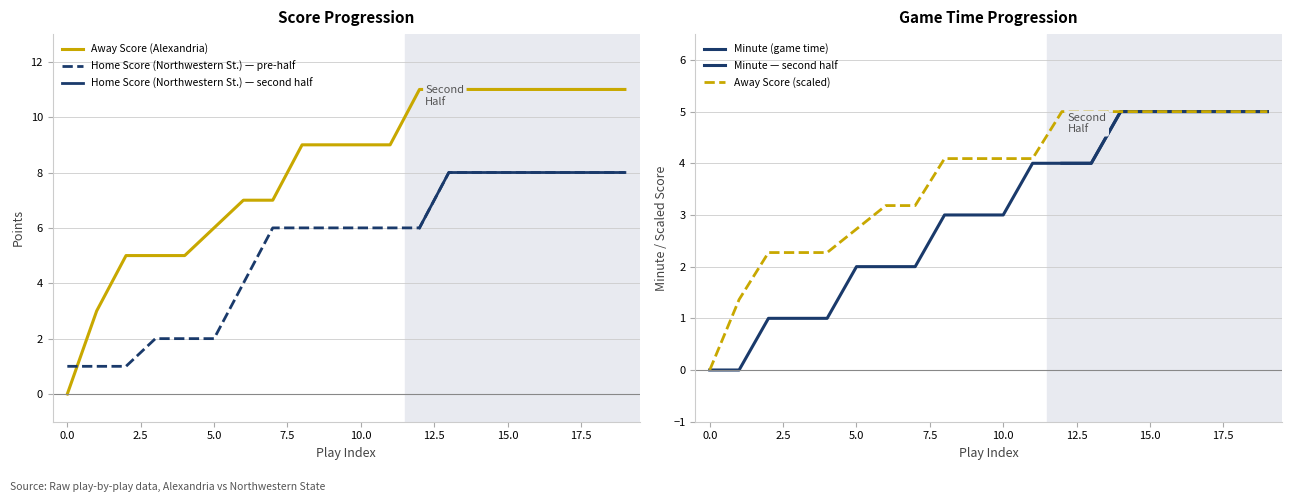

At 15, list the series in order from largest to smallest.

Away Score, Home Score, Minute